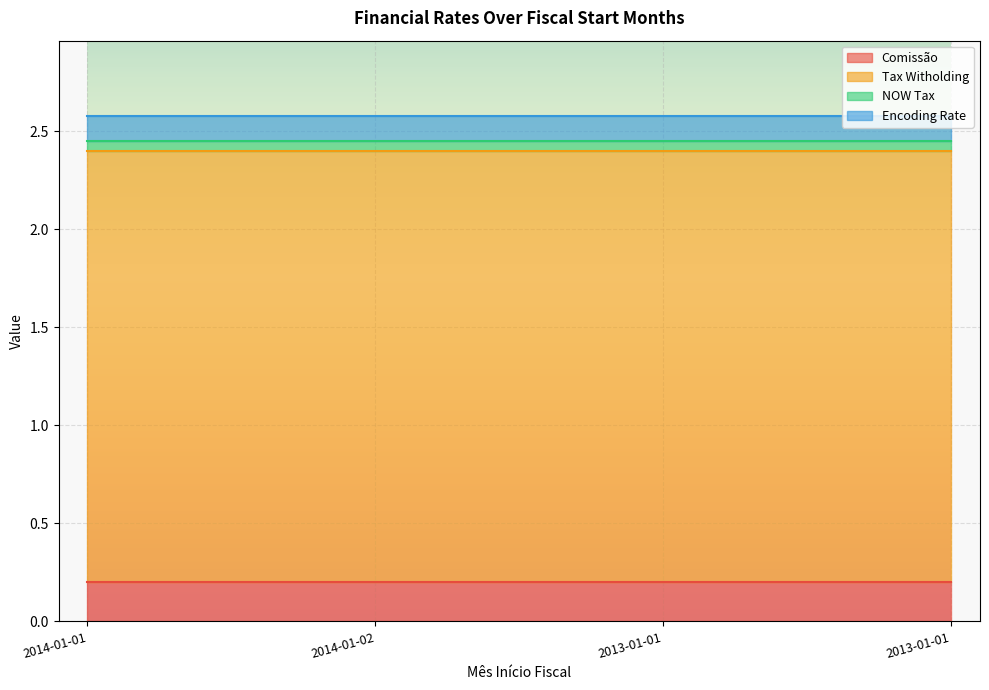

Reading left to right, extract all data points from this chart.

Comissão: 2014-01-01=0.2	2014-01-02=0.2	2013-01-01=0.2	2013-01-01=0.2
Tax Witholding: 2014-01-01=2.2	2014-01-02=2.2	2013-01-01=2.2	2013-01-01=2.2
NOW Tax: 2014-01-01=0.0	2014-01-02=0.0	2013-01-01=0.0	2013-01-01=0.0
Encoding Rate: 2014-01-01=0.1	2014-01-02=0.1	2013-01-01=0.1	2013-01-01=0.1